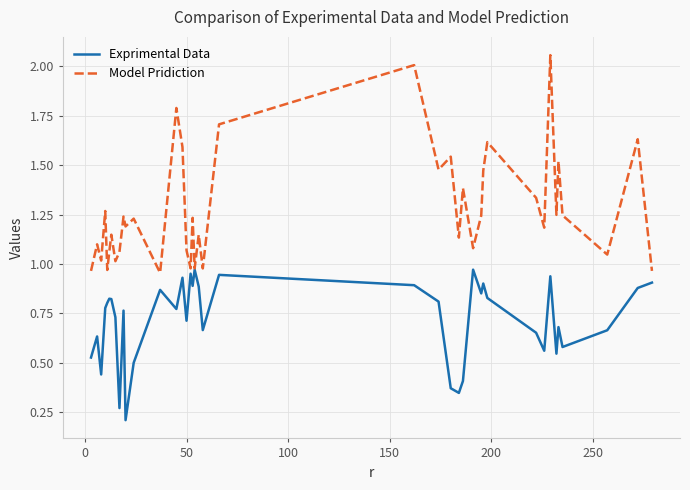

Rank the series by their average value, from lowest to highest.

Exprimental Data, Model Pridiction